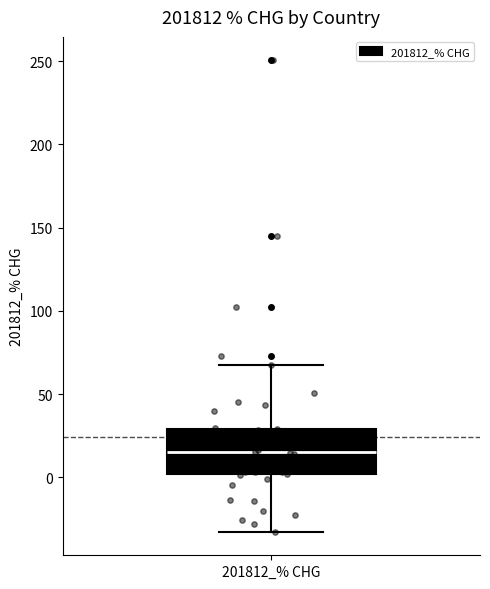

Transcribe this box plot: give where the median line is, the range the box spans, and where the two whiskers end, as read against the y-axis. The values are not printed on the chart, so give them approximately, as read against the axis.

median 15, box 0 to 30, whiskers -35 to 70